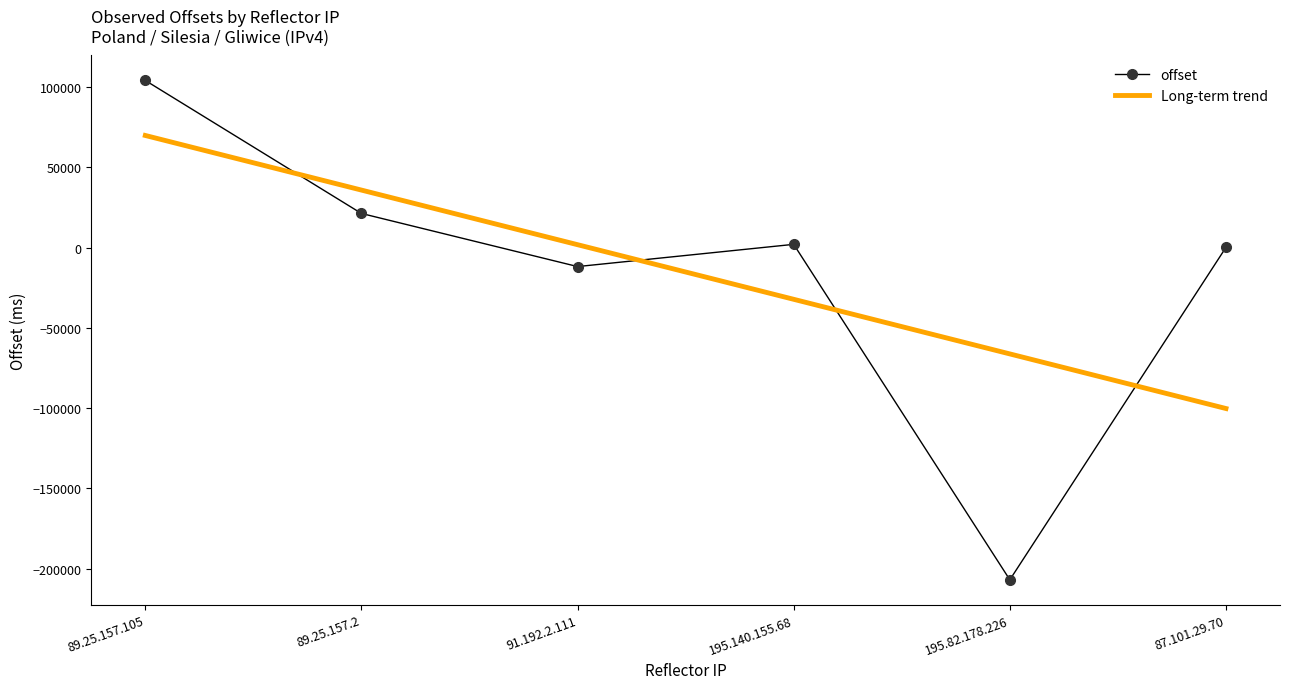

What is the approximate value of offset at 195.140.155.68?

2044.0